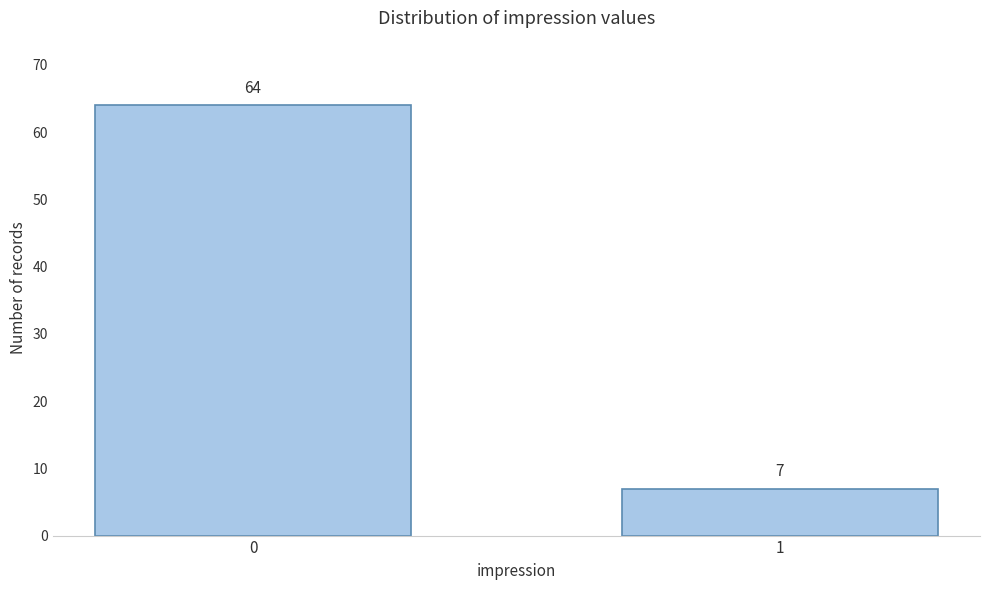

Reading right to left, transcribe all the data shown in this chart.

7	64